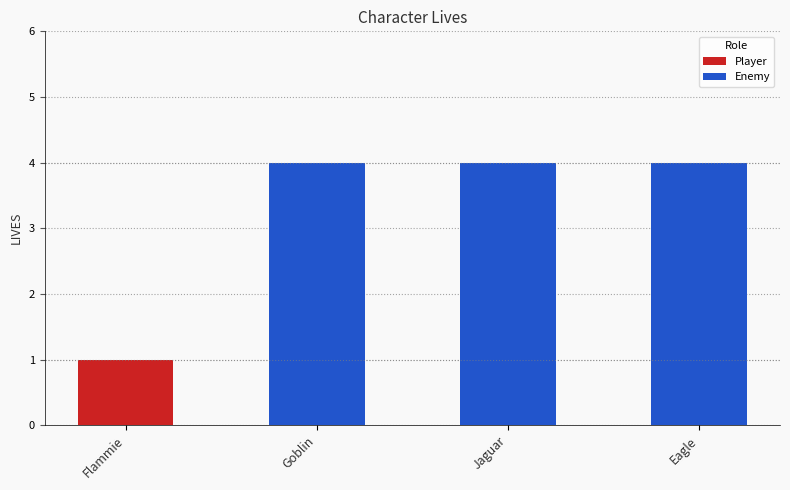

Which has a higher value, Eagle or Goblin?

Eagle